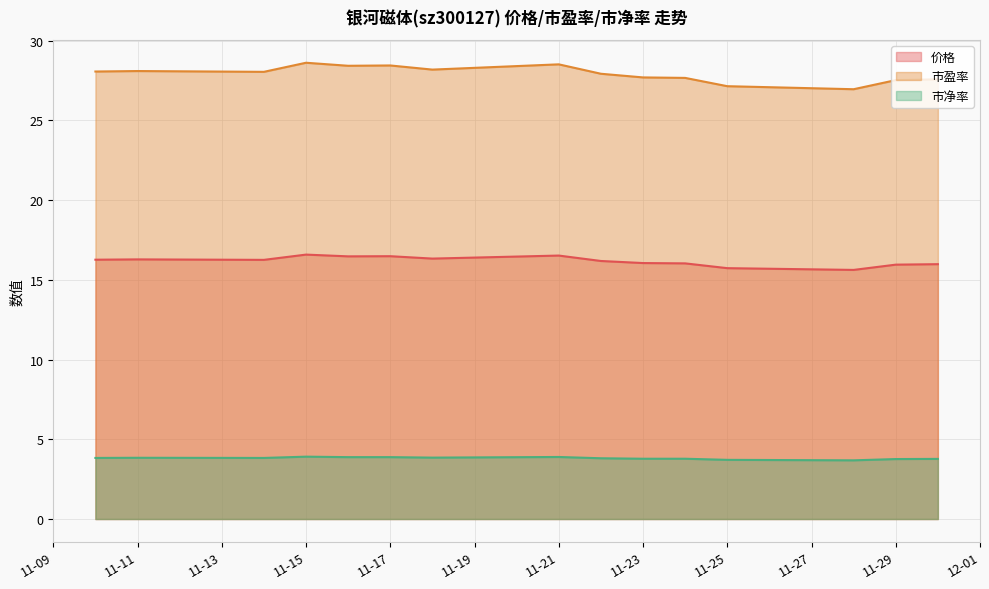

Reading left to right, list all the values displayed in this chart.

价格: 16.3	16.3	16.2	16.6	16.5	16.5	16.3	16.5	16.2	16.1	16.0	15.7	15.6	15.9	16.0
市盈率: 28.1	28.1	28.0	28.6	28.4	28.4	28.2	28.5	27.9	27.7	27.7	27.1	26.9	27.5	27.6
市净率: 3.8	3.8	3.8	3.9	3.9	3.9	3.9	3.9	3.8	3.8	3.8	3.7	3.7	3.8	3.8